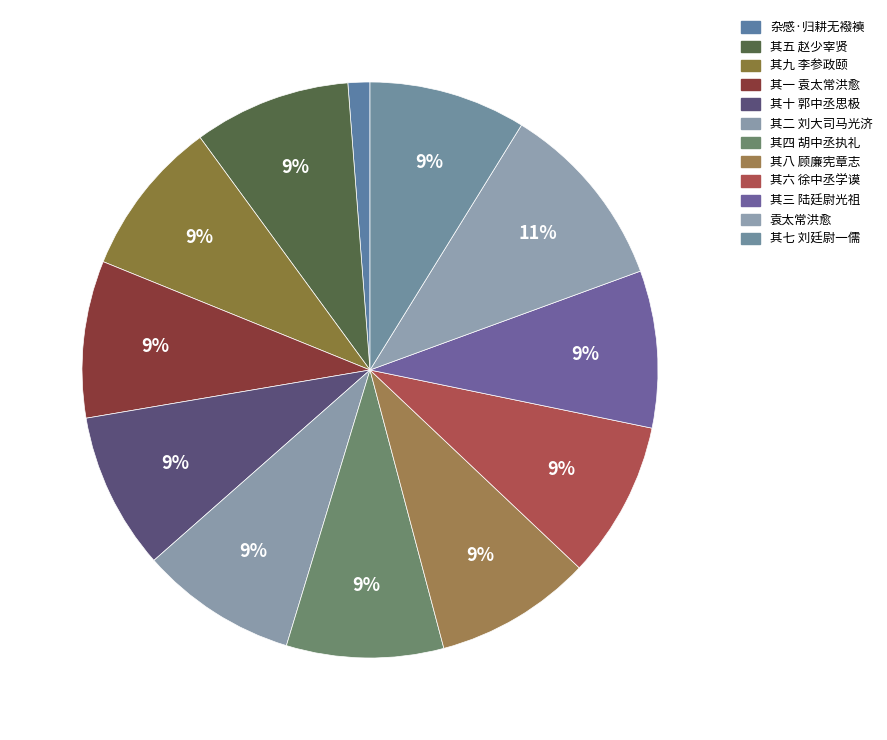

How many slices are in this pie chart?

12